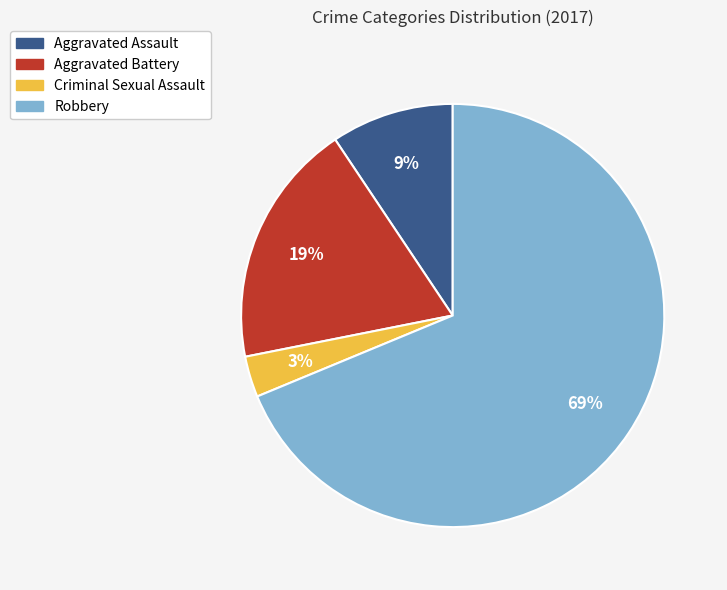

Which category has the biggest portion of the pie?

Robbery